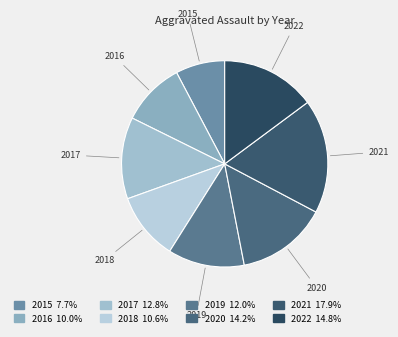

True or false: 2016 accounts for 10% of the total.

True